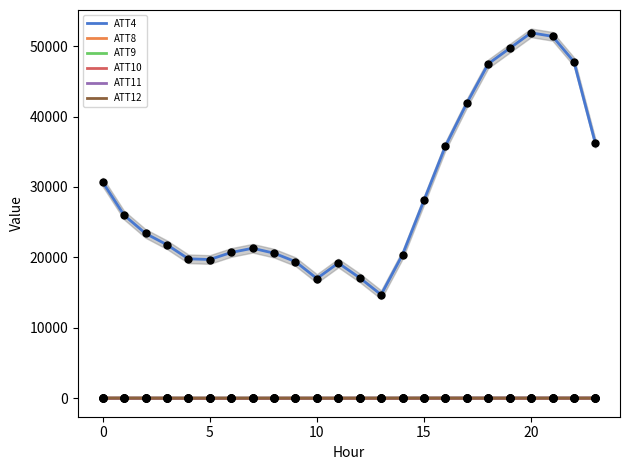

Which series reaches the maximum Y coordinate?

ATT4